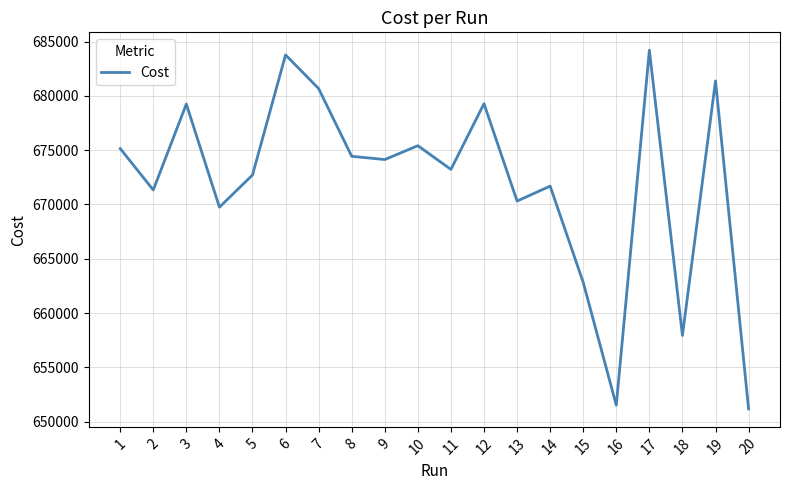

Where is the data nearest to the value 667687?

4